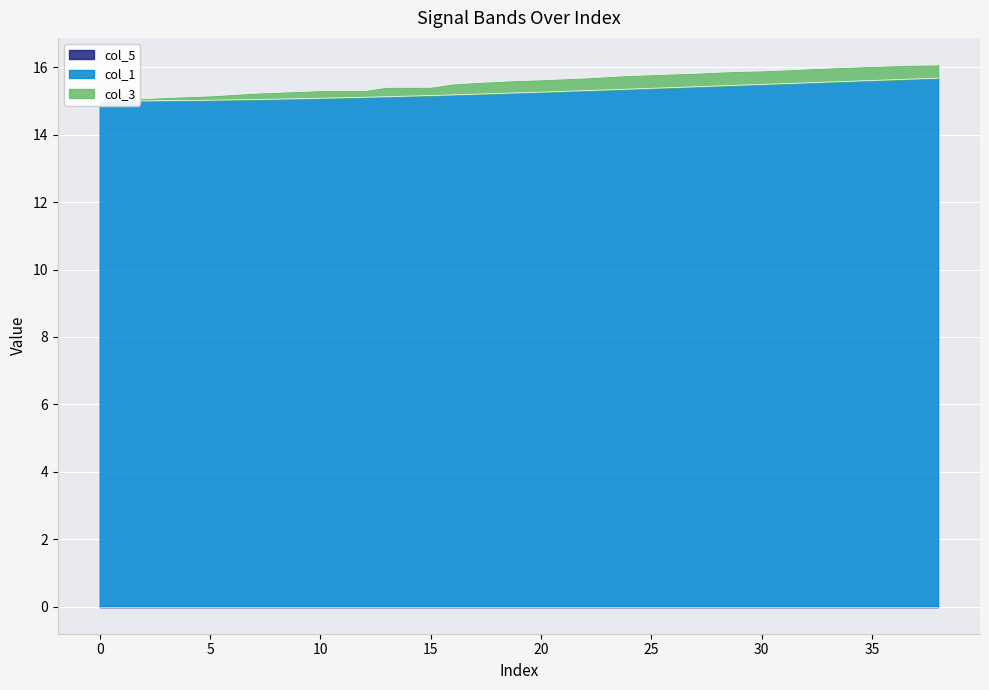

Which category has the highest value across all series?

38